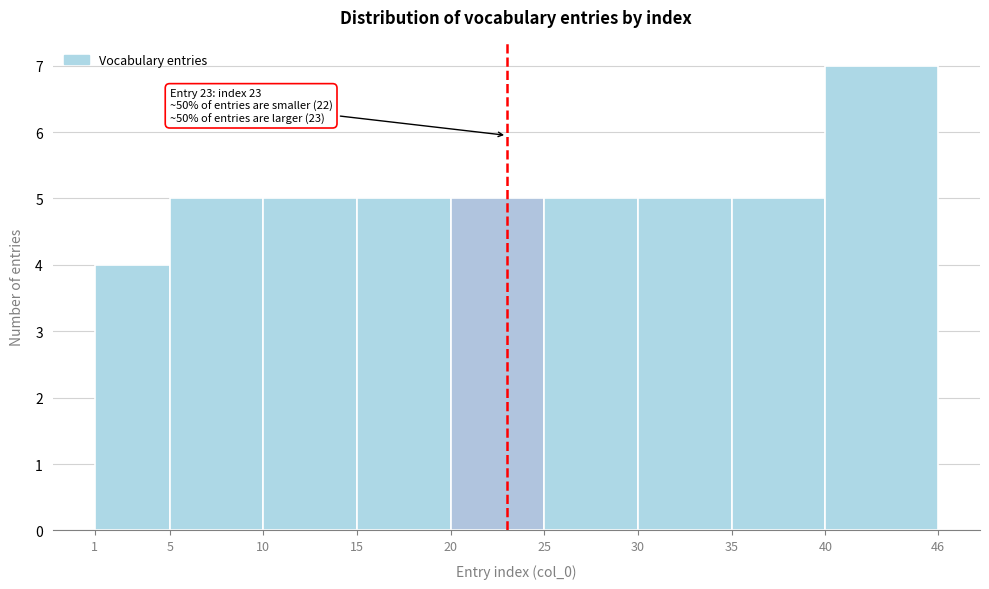

Over which range of the x-axis is the bar tallest?

40 to 46